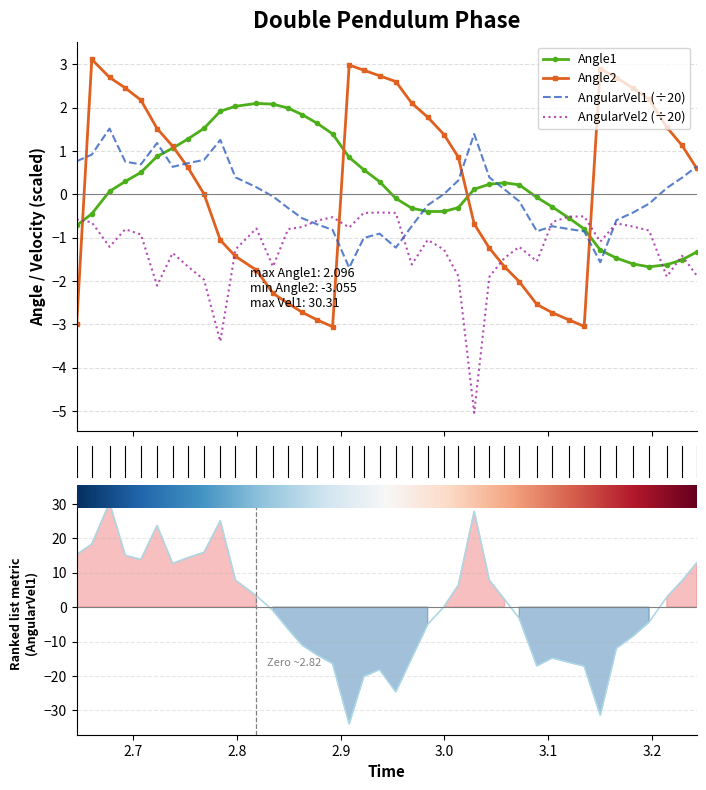

How many negative values does the Angle2 series have?

17